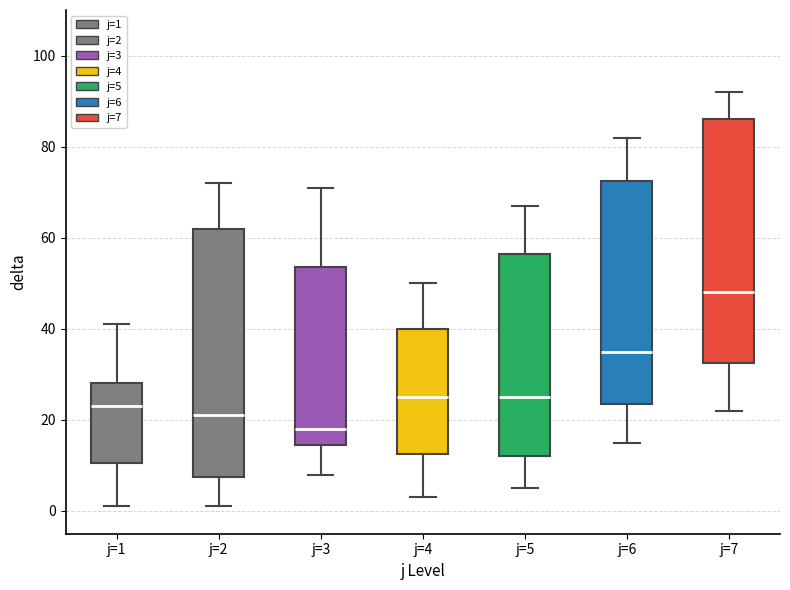

Reading left to right, read every box against the y-axis: the position of its median line, the range the box covers, and the ends of its whiskers. The values are not printed on the chart, so give them approximately, as read against the axis.

j=1: median 24, box 10 to 28, whiskers 2 to 42
j=2: median 22, box 8 to 62, whiskers 2 to 72
j=3: median 18, box 14 to 54, whiskers 8 to 72
j=4: median 26, box 12 to 40, whiskers 4 to 50
j=5: median 26, box 12 to 56, whiskers 6 to 68
j=6: median 36, box 24 to 72, whiskers 16 to 82
j=7: median 48, box 32 to 86, whiskers 22 to 92